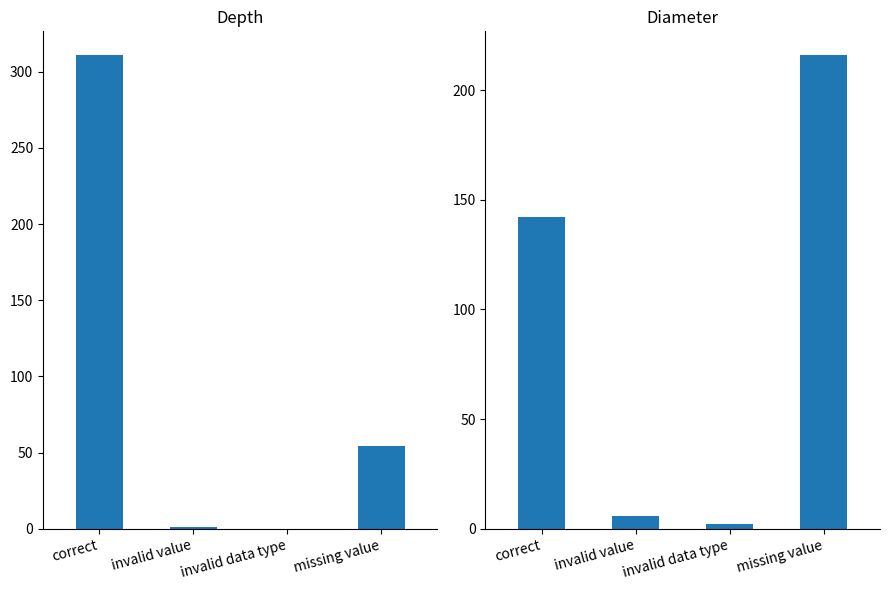

What is the approximate value of depth at missing value, to the nearest 10?

50